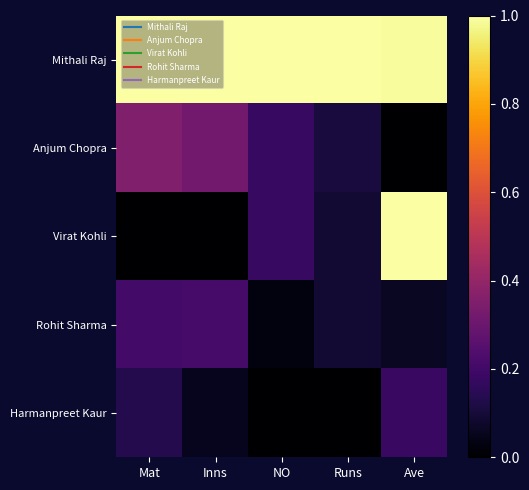

At how many categories does at least one series exceed 0?

5